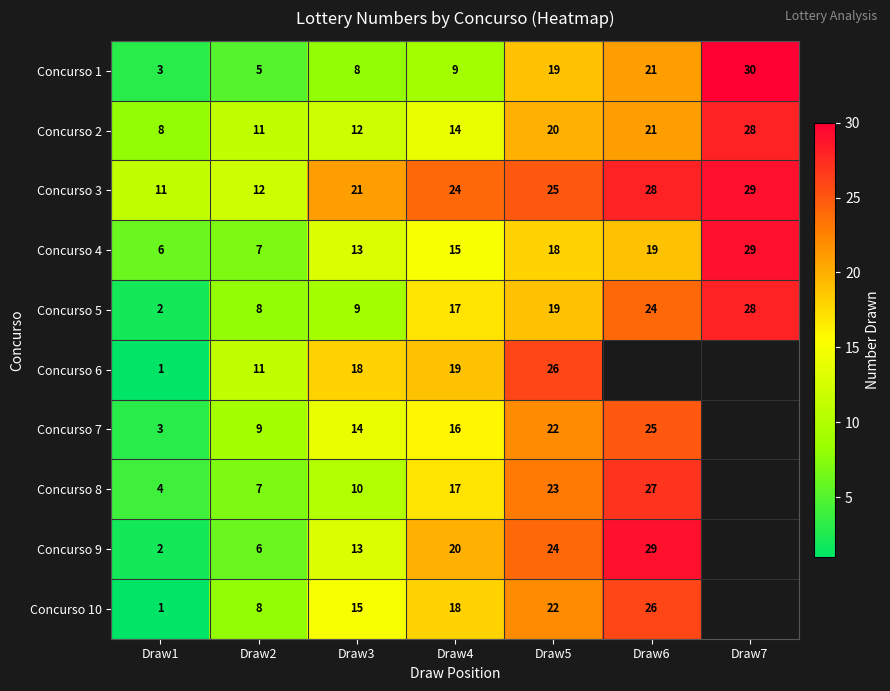

True or false: Concurso 10 has a value of 22 at Draw5.

True